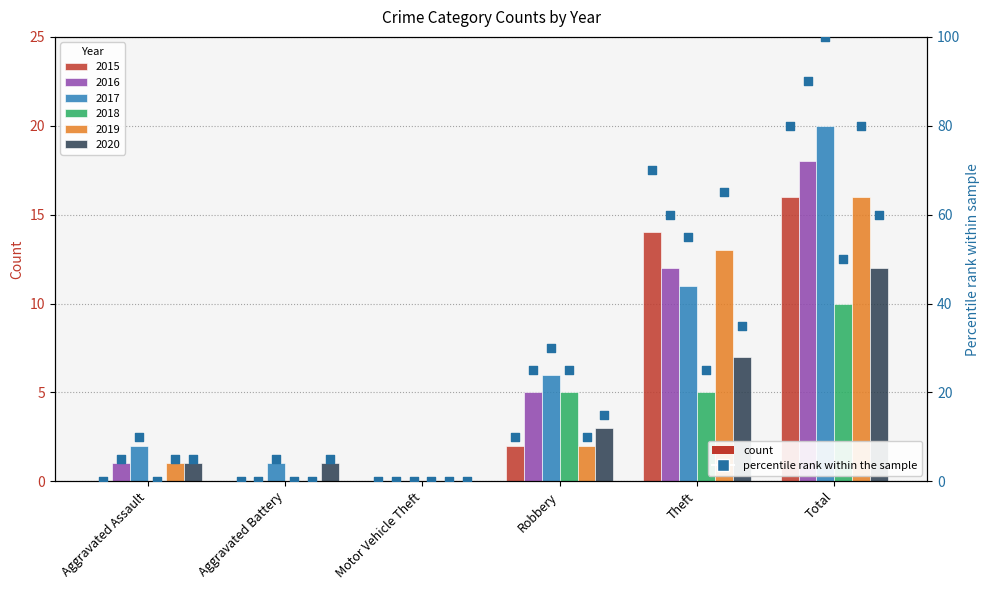

At which category is the sum across all series the highest?

Total